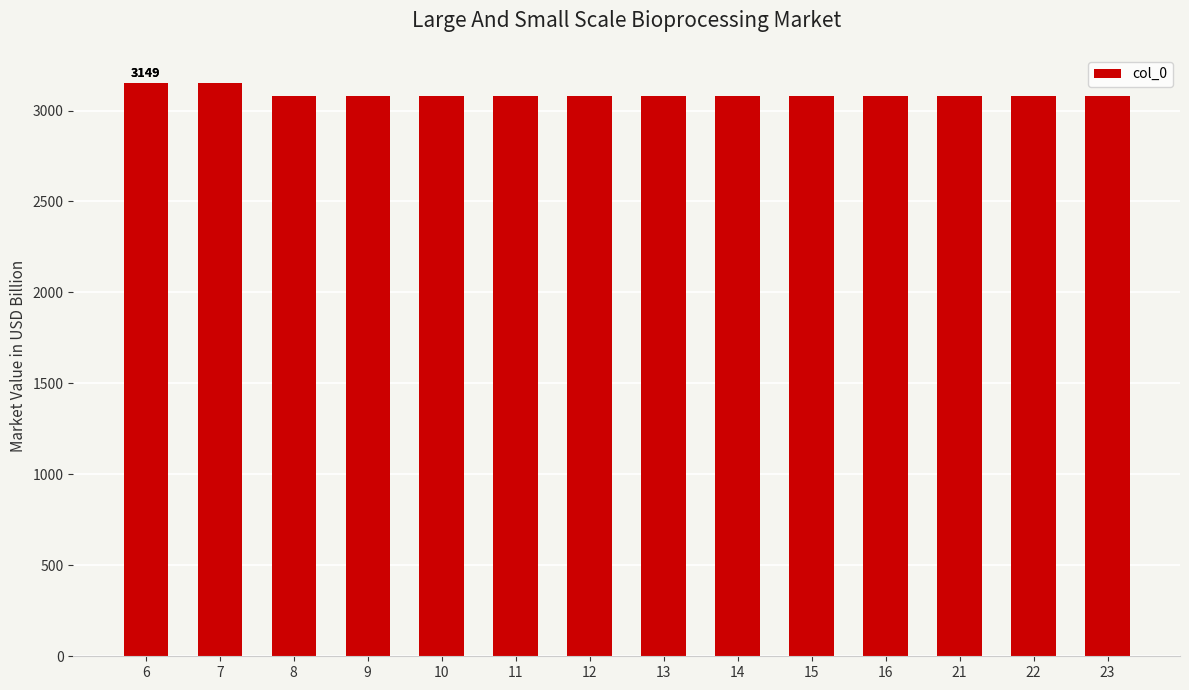

What is the value of the 13th bar from the left?

3082